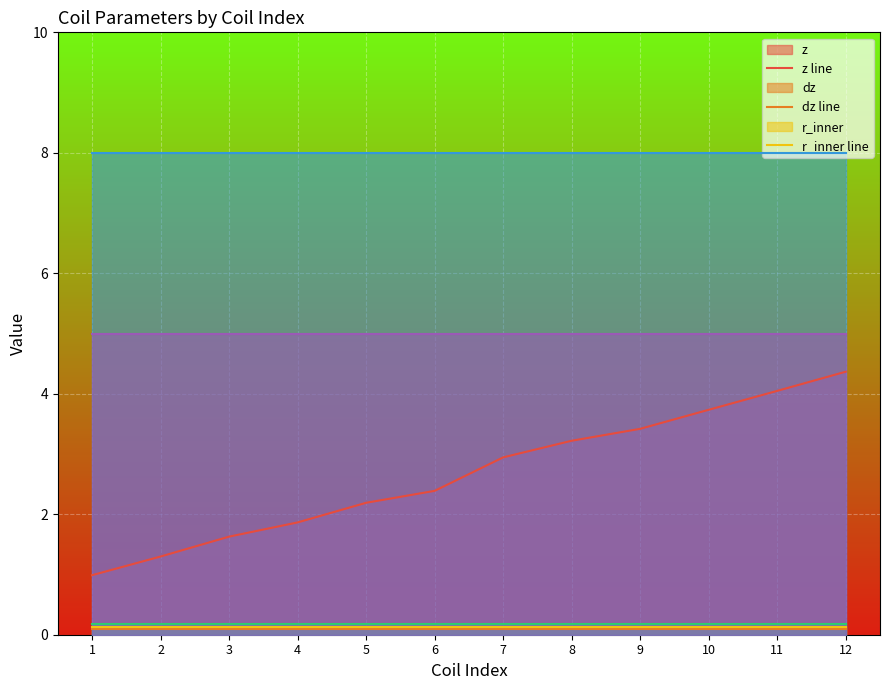

What is the total value across all series at 6?

15.8